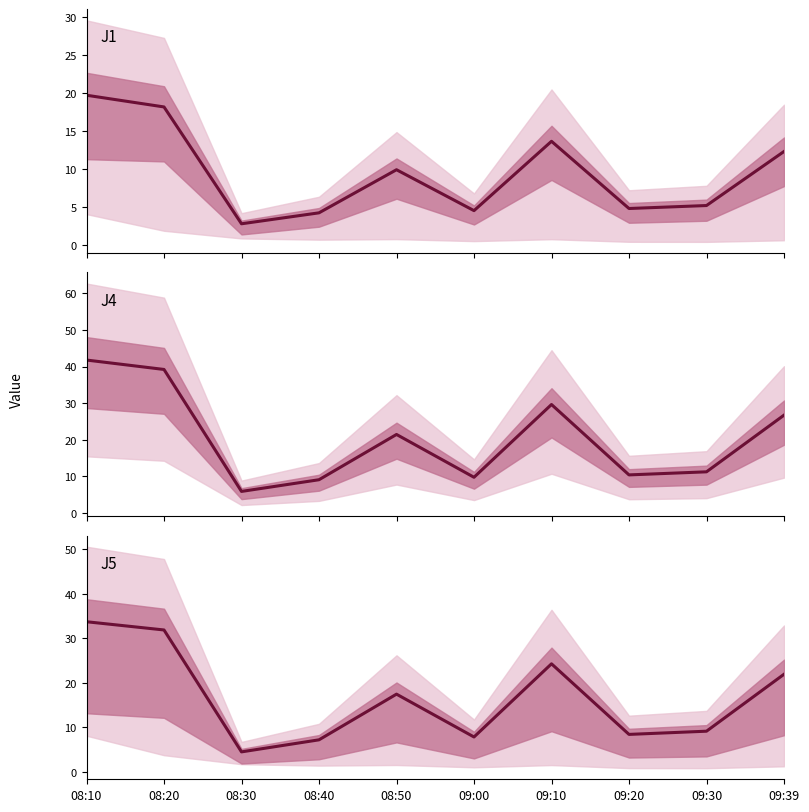

Is the value of J5 at 08:40 greater than the value of J4 at 09:30?

No